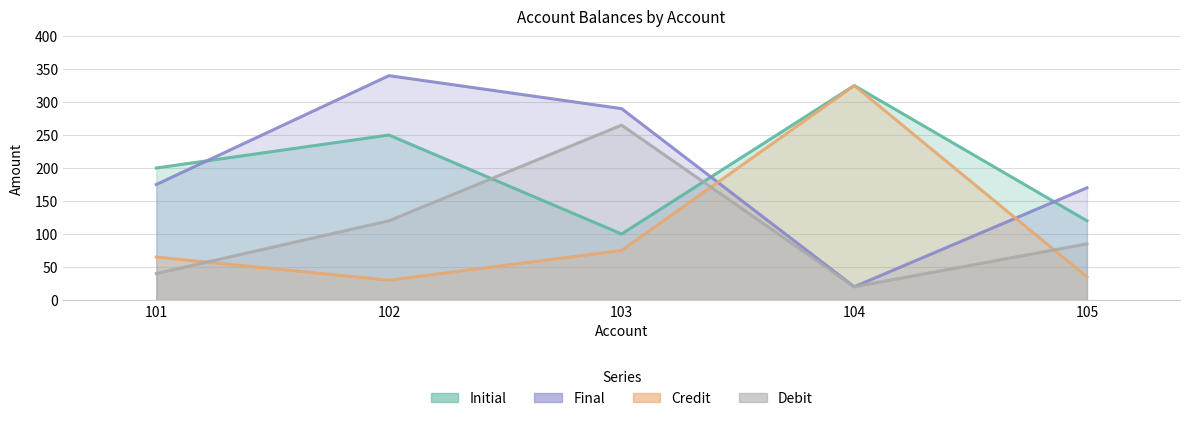

Where is Credit nearest to the value 177?

103